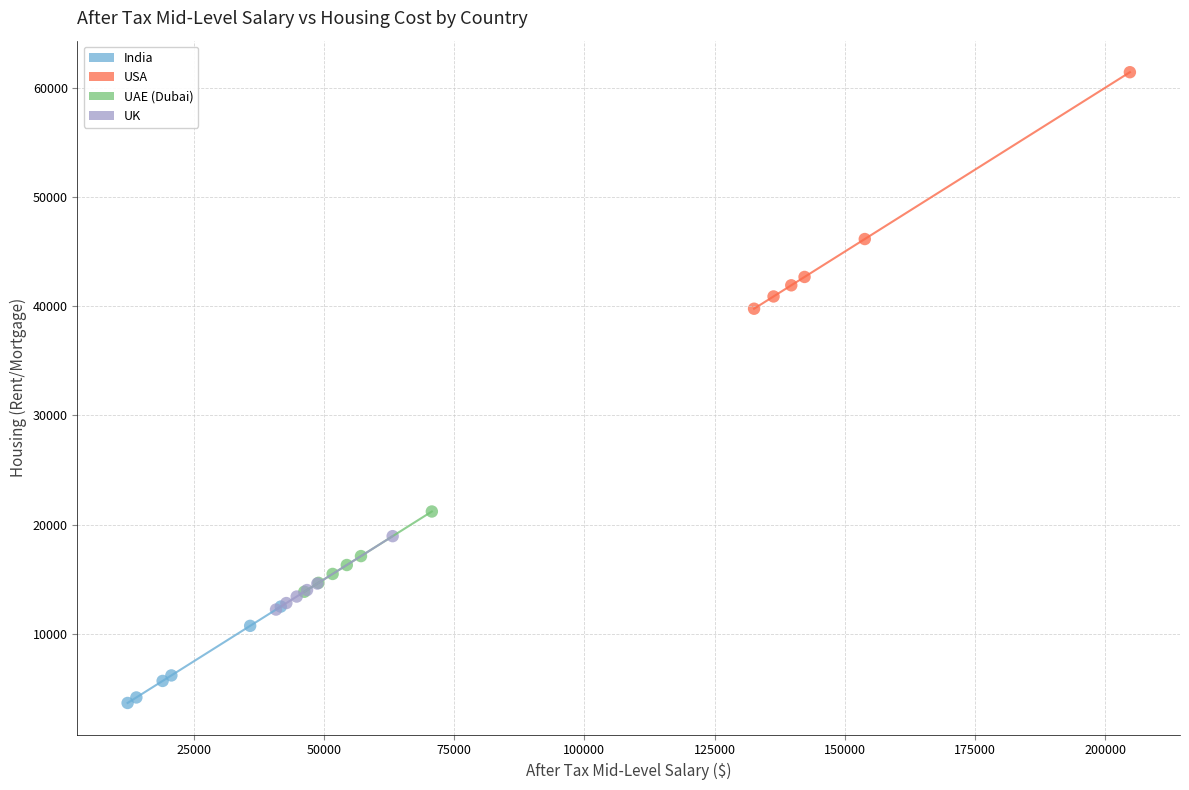

Which series reaches the minimum Y coordinate?

India